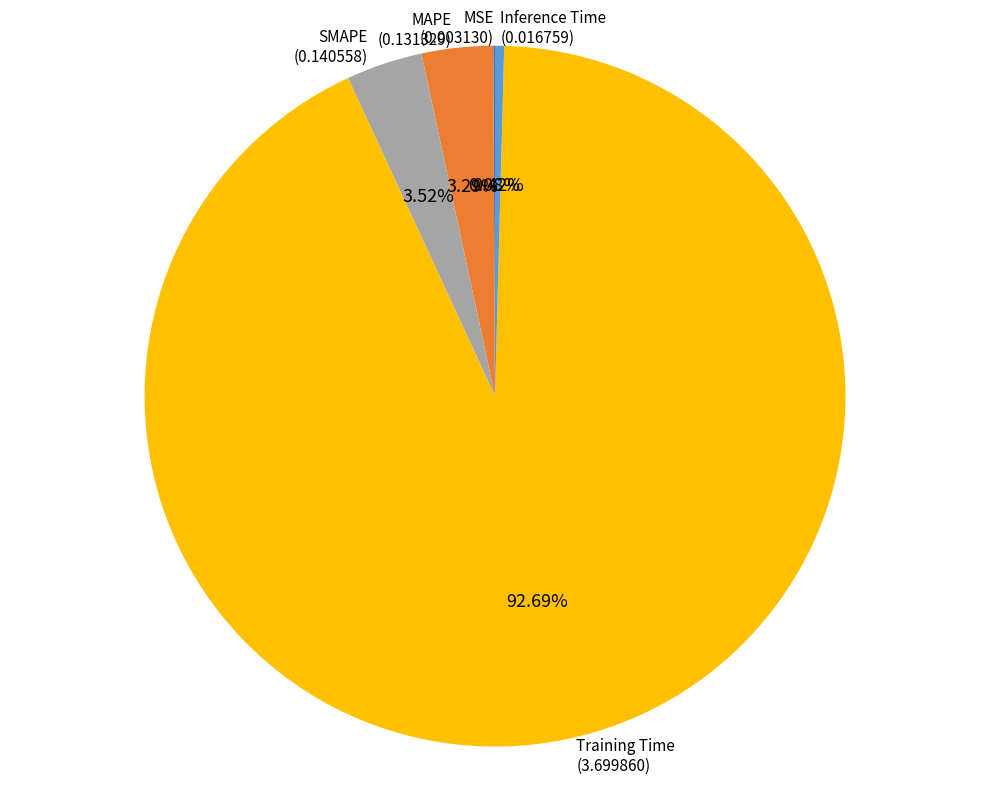

To the nearest percent, what portion does SMAPE represent?

4%